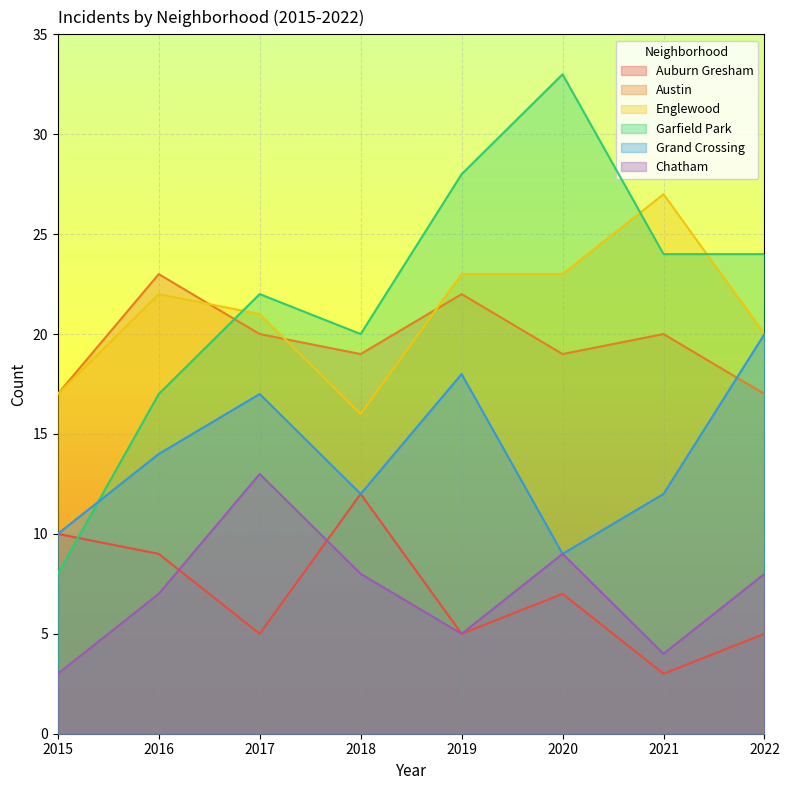

What are all the series names shown in the legend?

Auburn Gresham, Austin, Englewood, Garfield Park, Grand Crossing, Chatham